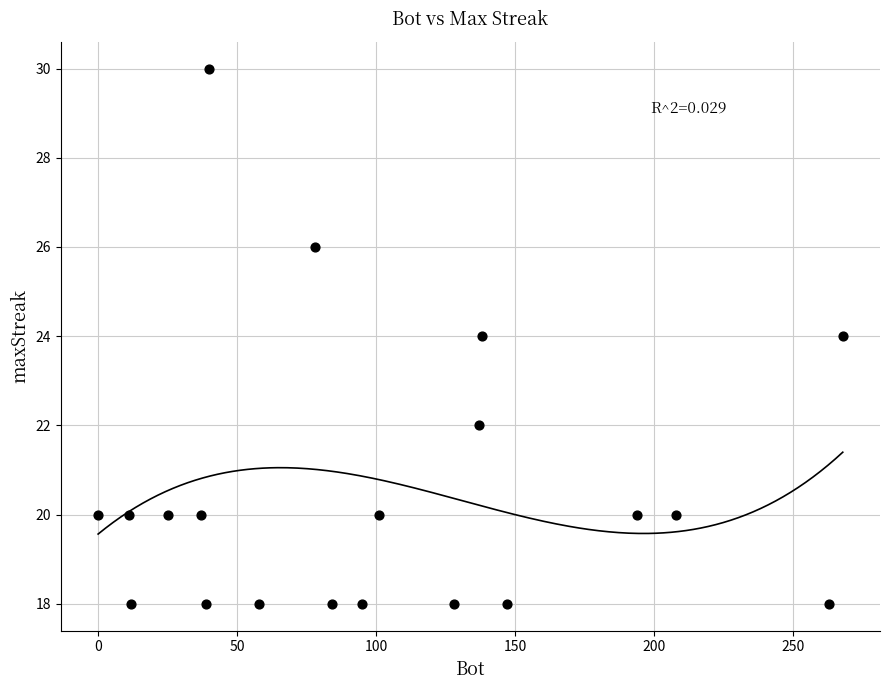

What is the range of Y values (max minus min)?

12